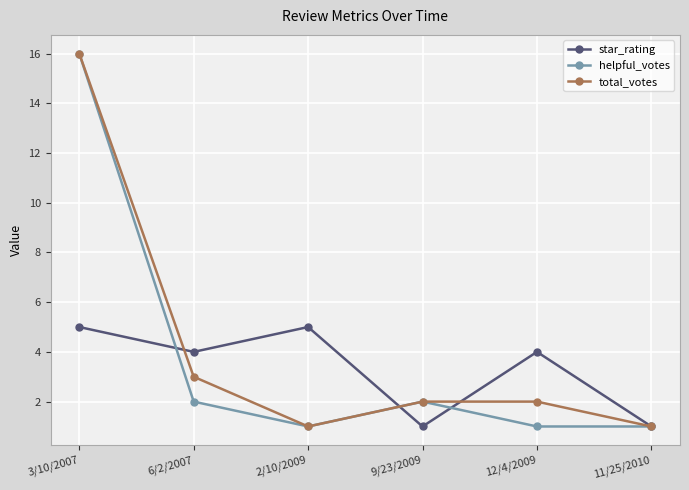

What is the total value across all series at 2/10/2009?

7